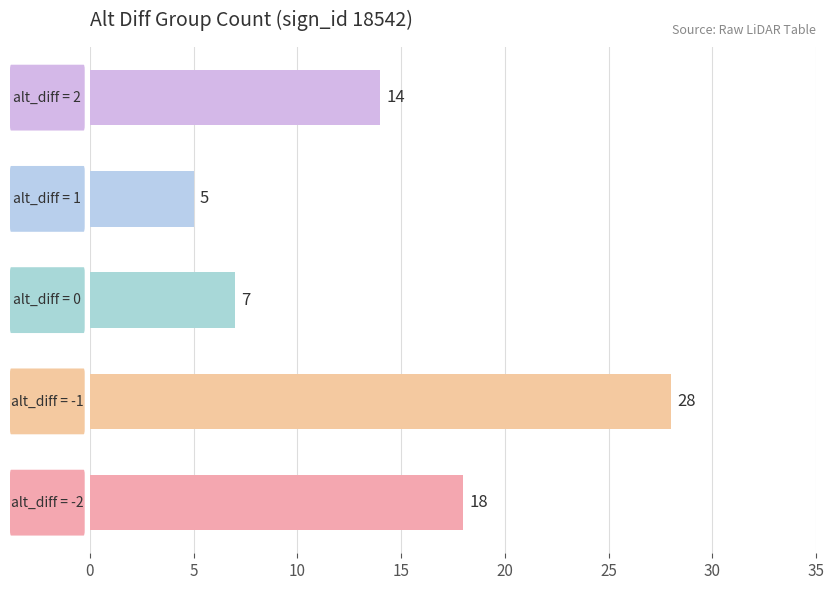

What is the sum of all values?

72